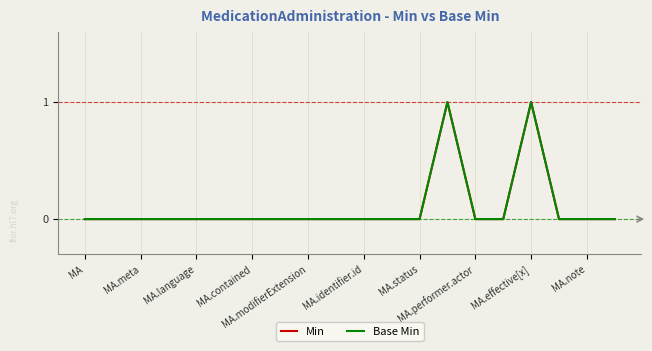

Is this an area chart (filled region under the line)?

No